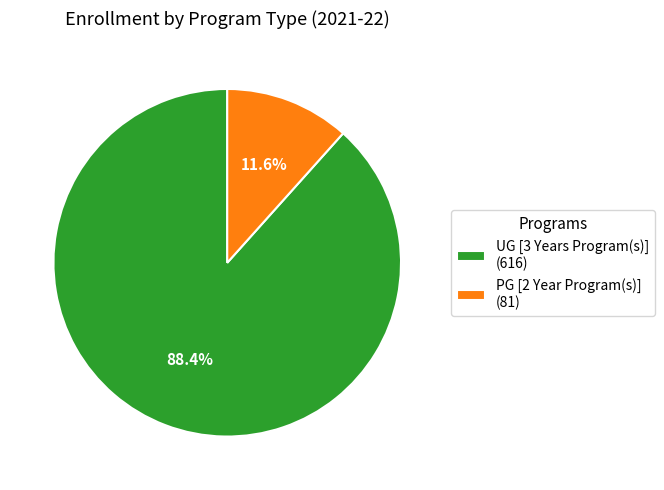

Which slice is the smallest?

PG [2 Year Program(s)]